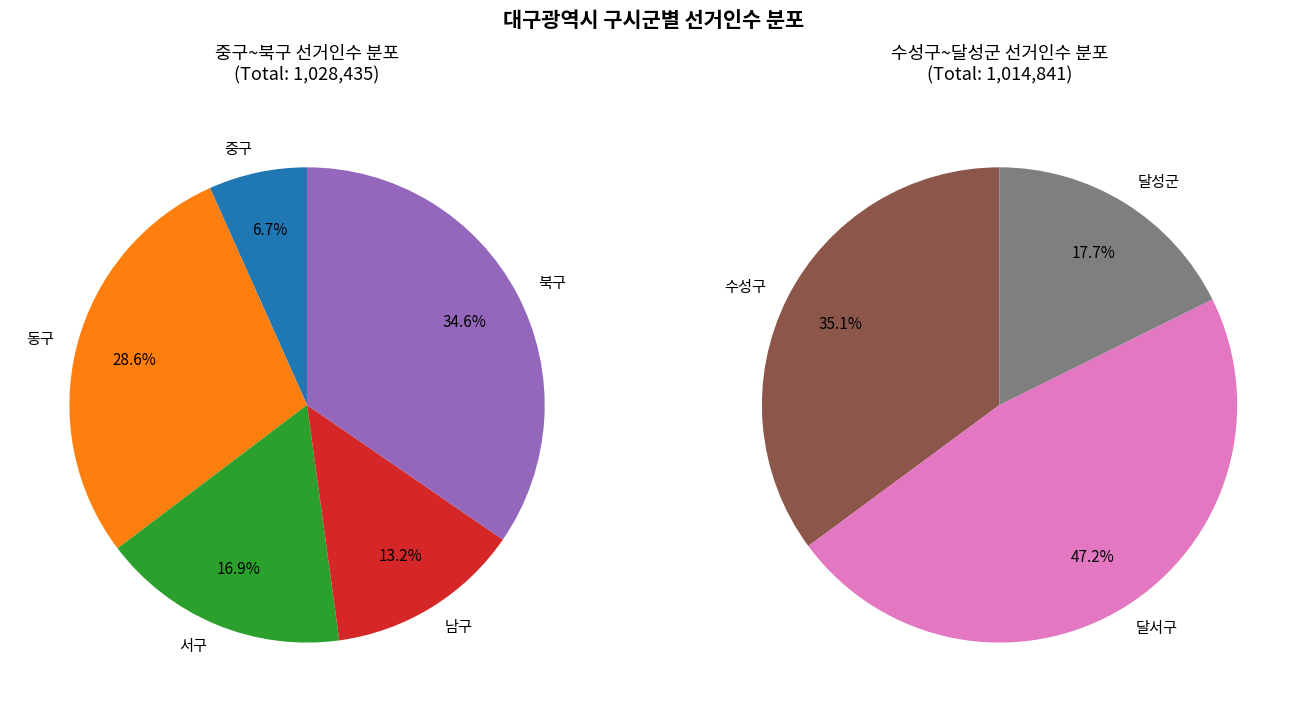

Count the number of slices in the pie.

8